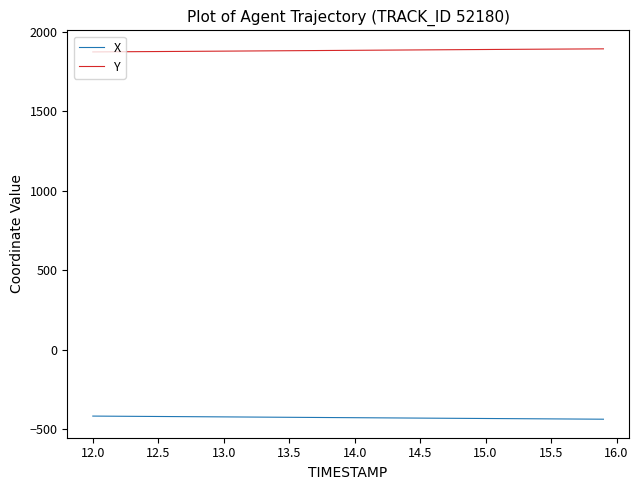

What is the average value of the Y series?

1884.3